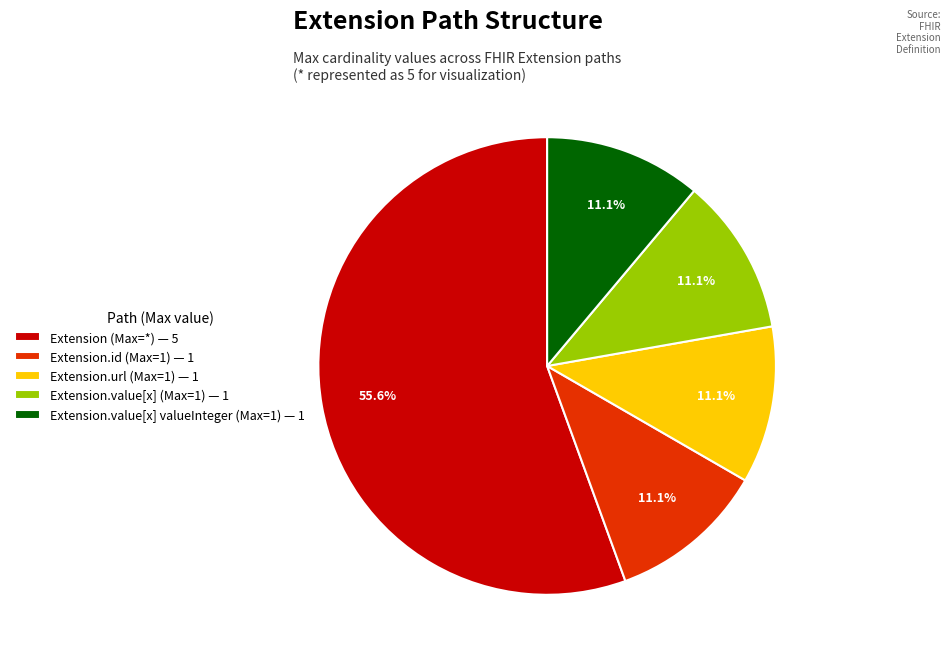

Which slice is the largest?

Extension (Max=*) — 5